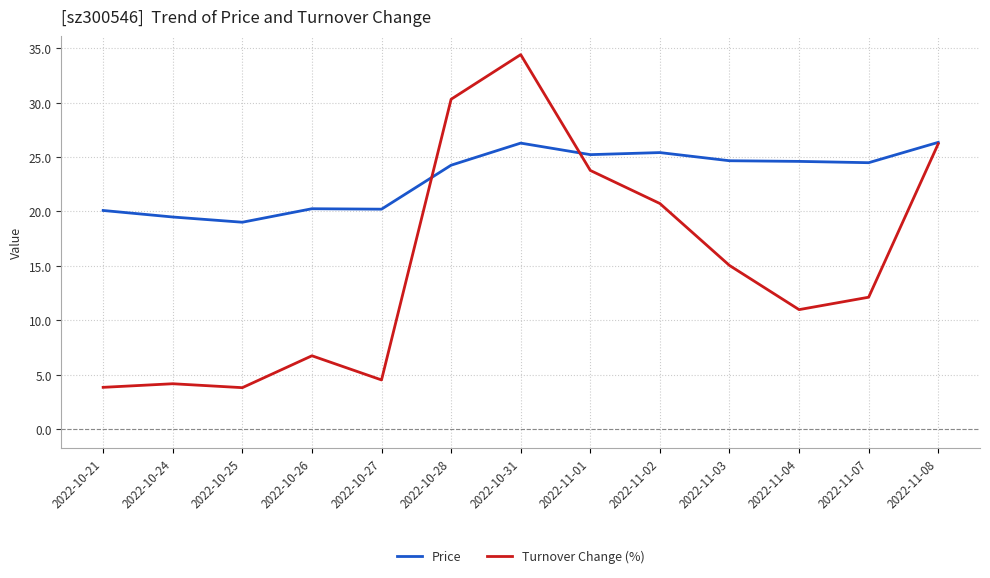

What is the lowest value of the Price series?

19.0